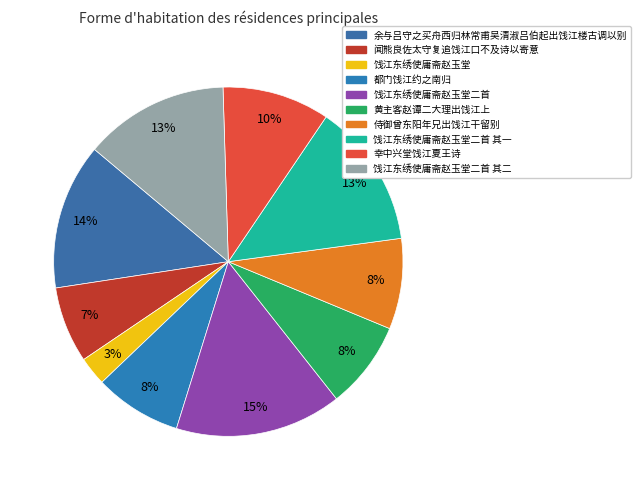

Rank the categories by value from highest to lowest.

饯江东绣使庸斋赵玉堂二首, 余与吕守之买舟西归林常甫吴清淑吕伯起出饯江楼古调以别, 饯江东绣使庸斋赵玉堂二首 其一, 饯江东绣使庸斋赵玉堂二首 其二, 幸中兴堂饯江夏王诗, 侍御曾东阳年兄出饯江干留别, 黄主客赵谭二大理出饯江上, 都门饯江约之南归, 闻熊良佐太守复追饯江口不及诗以寄意, 饯江东绣使庸斋赵玉堂